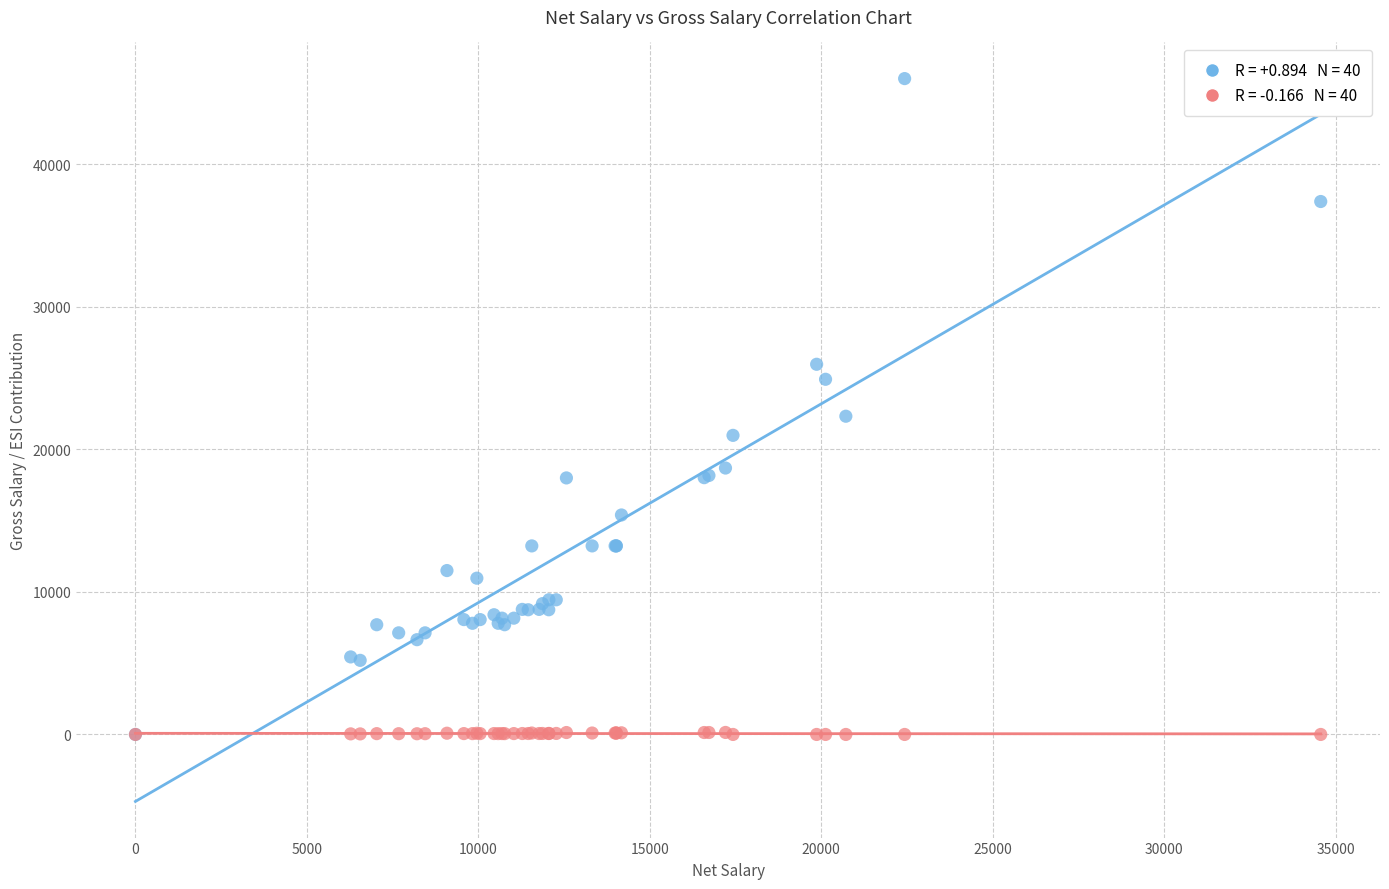

Across all series, what Y value is closest to 23010?

22329